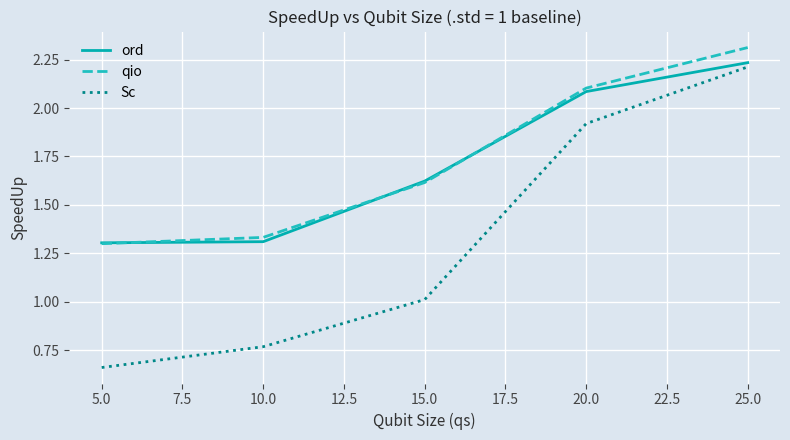

Which series has the widest spread of values?

Sc